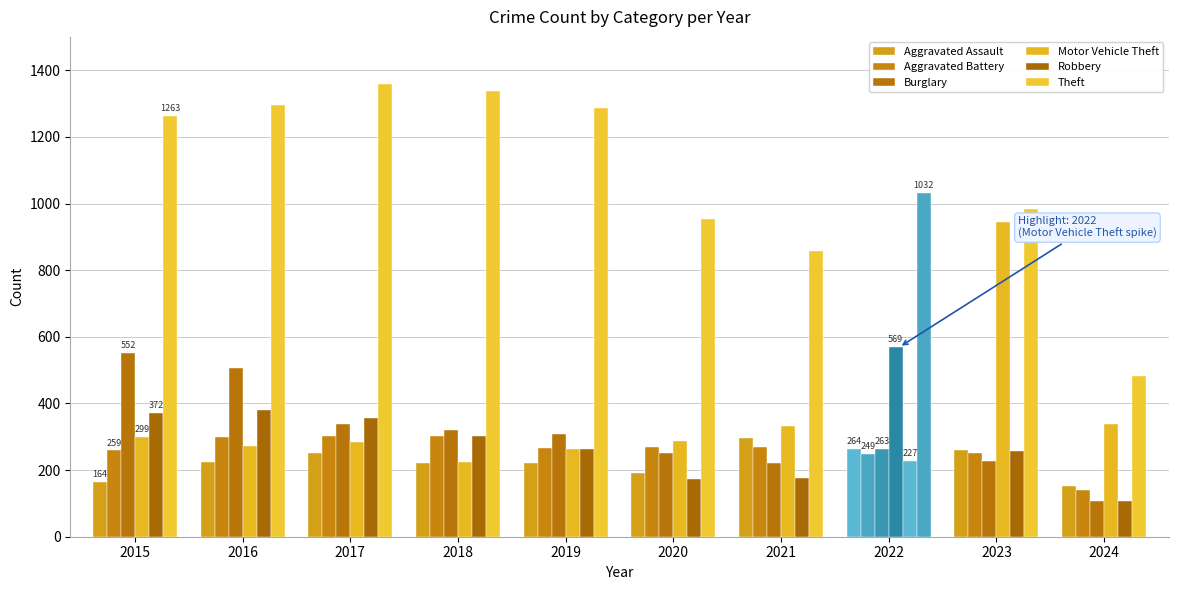

How many bars are there in each group?

6